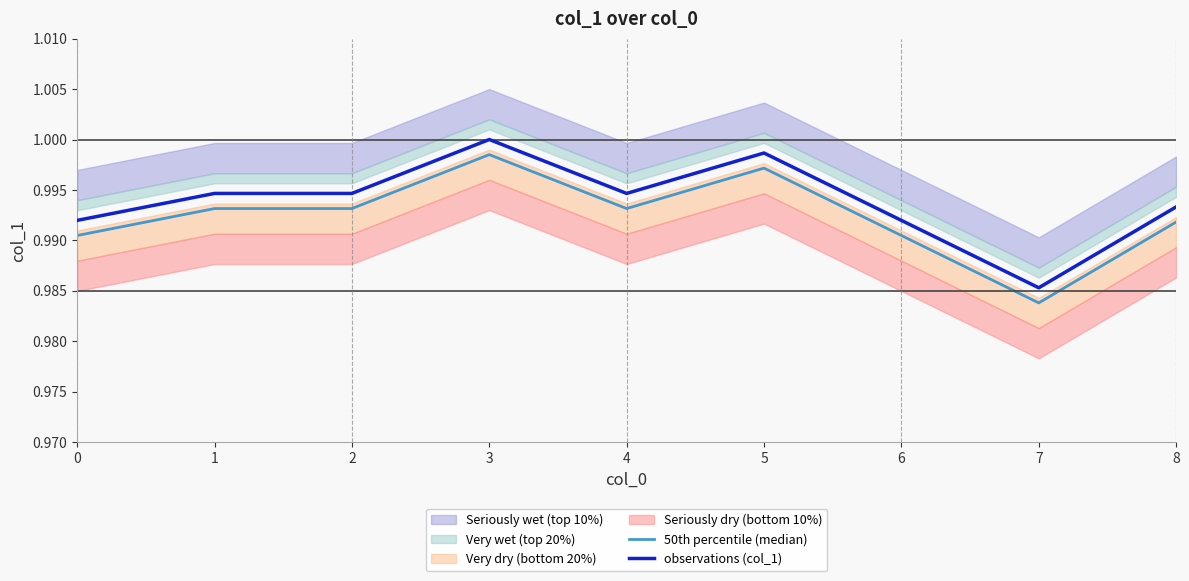

How many interior local peaks does the observations (col_1) series have?

2